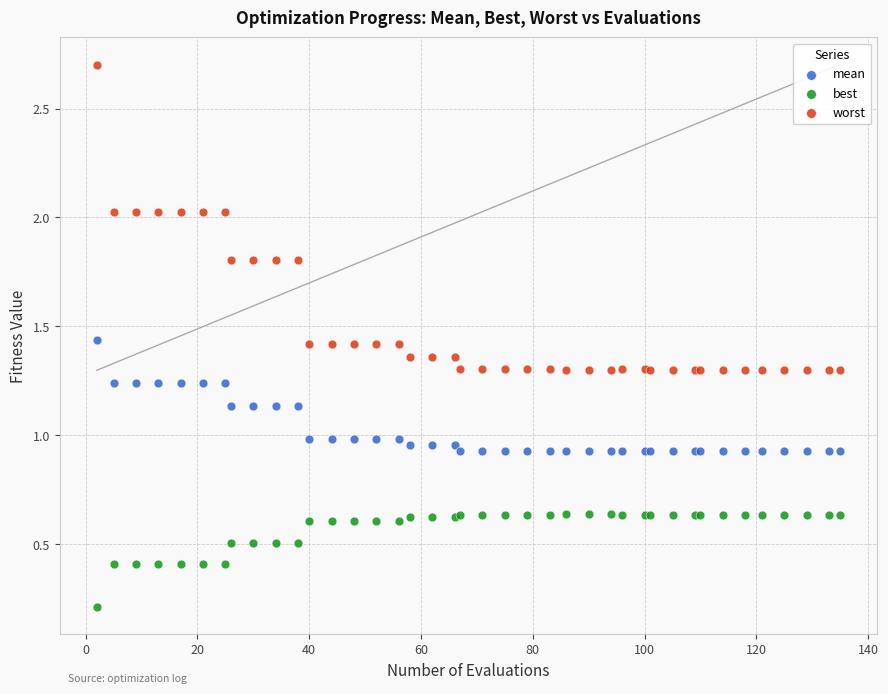

Which series reaches the minimum Y coordinate?

best